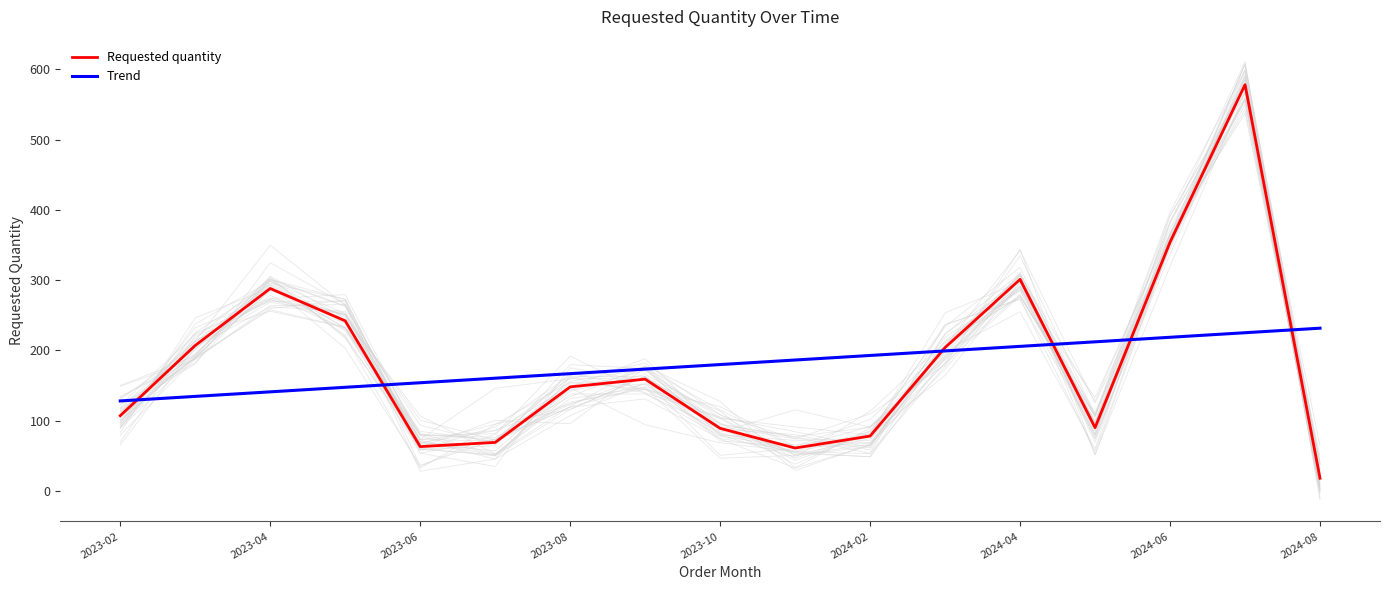

What is the value of the Requested quantity point at the 7th from the left?

148.0